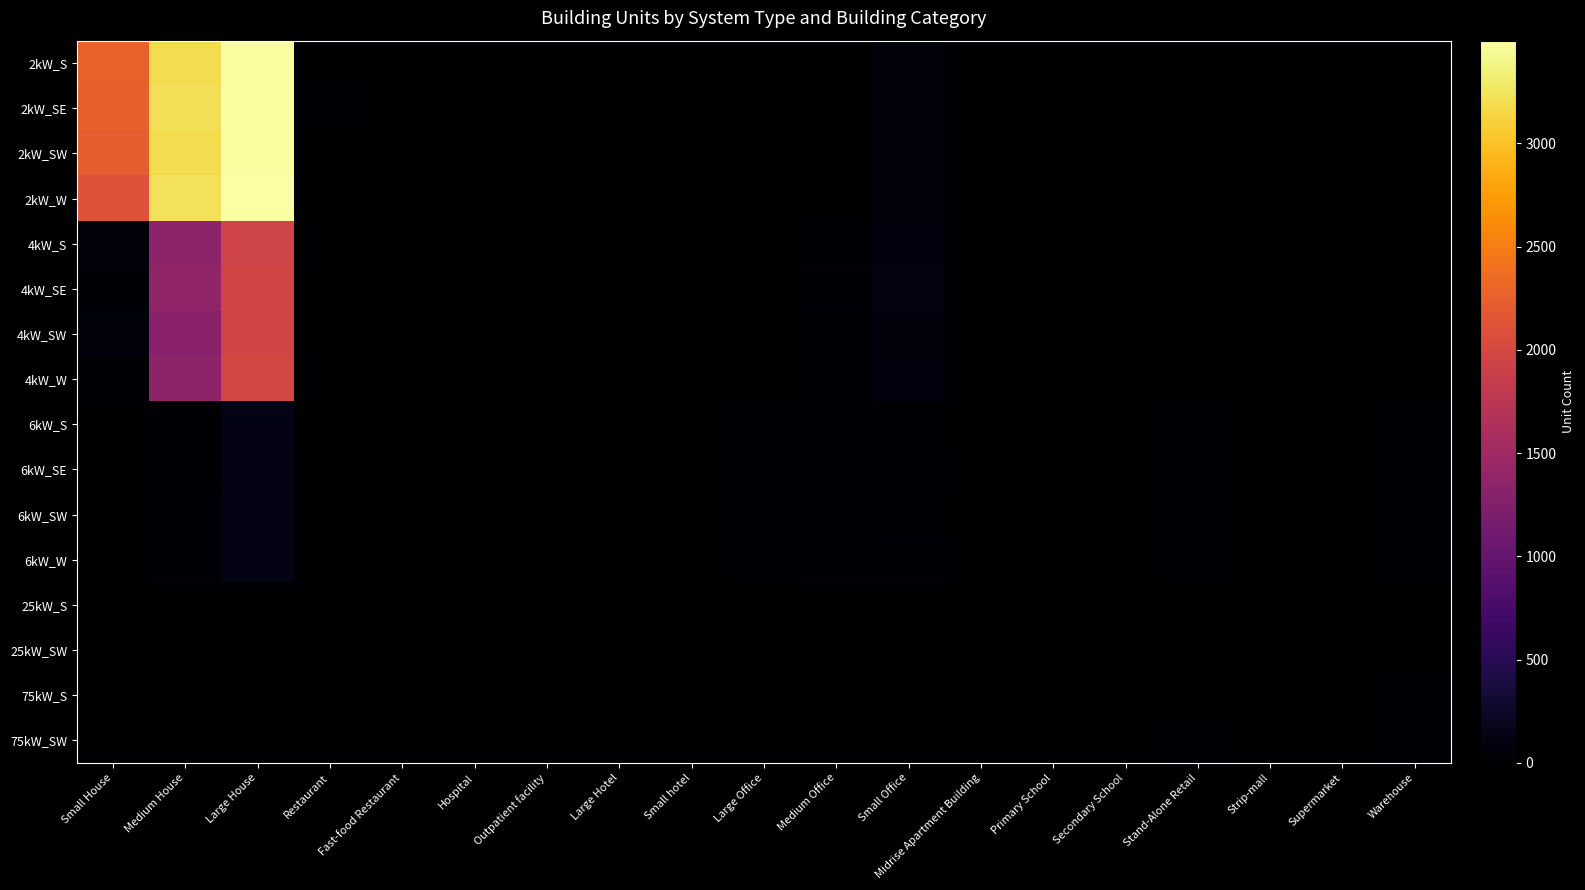

Which series has the largest total across all categories?

2kW_SE